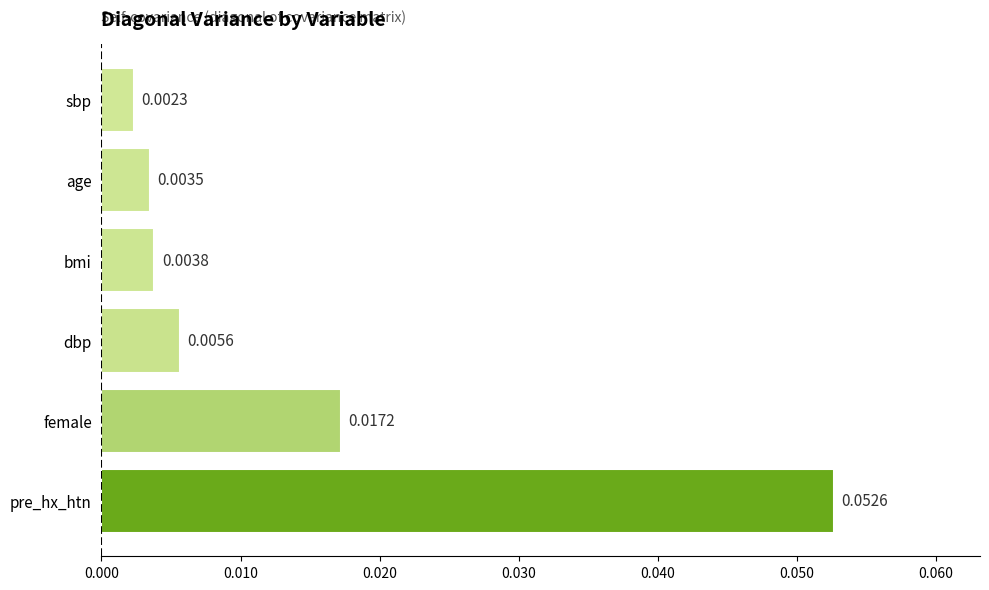

Are the bars grouped side by side (vs. stacked)?

No